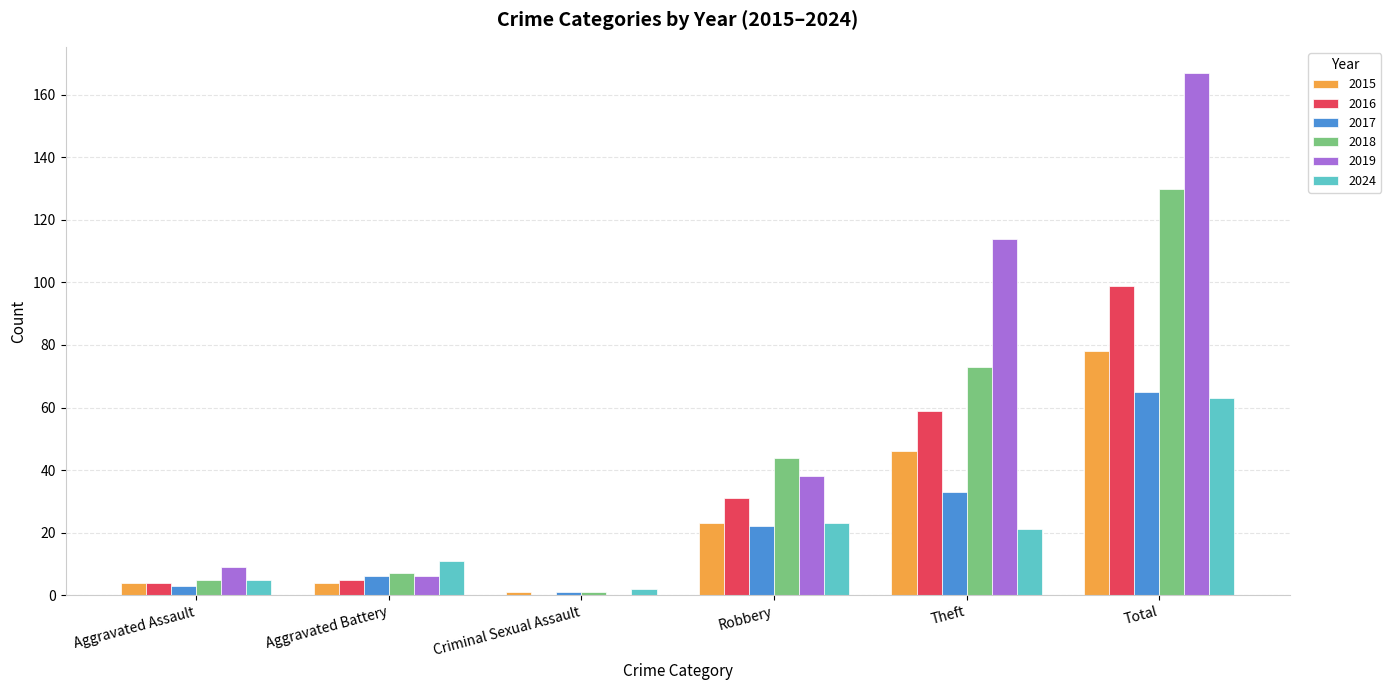

How many distinct data groups are displayed?

6